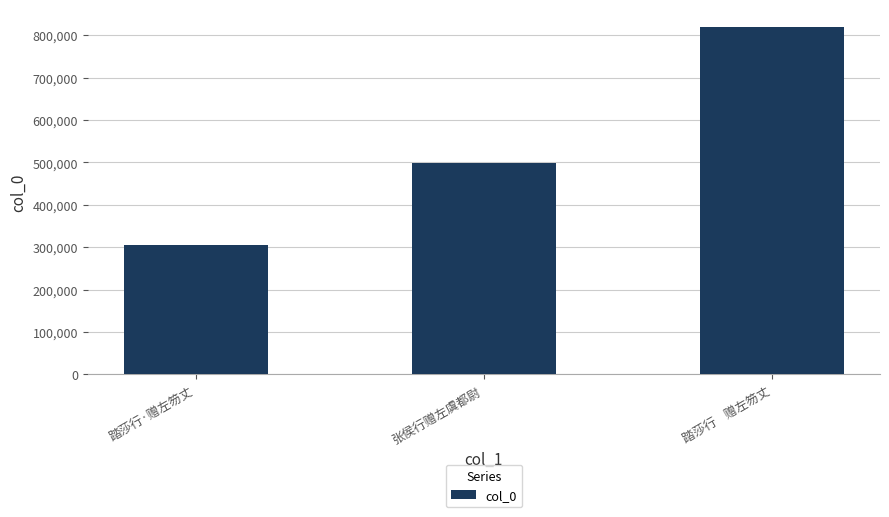

List the labels in order of value, smallest first.

踏莎行·赠左笏丈, 张侯行赠左虞都尉, 踏莎行    赠左笏丈